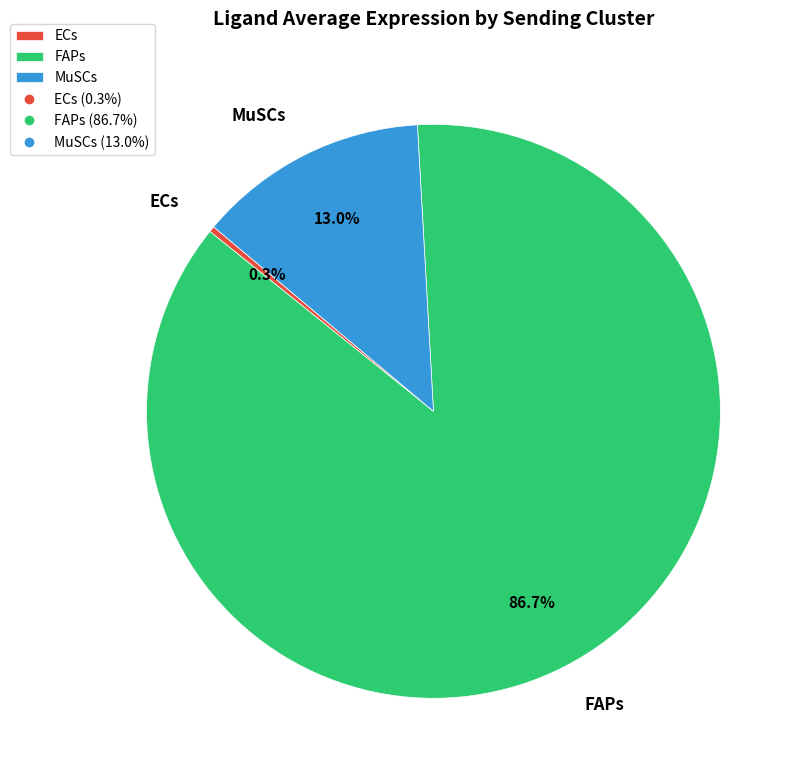

True or false: ECs accounts for 0% of the total.

True